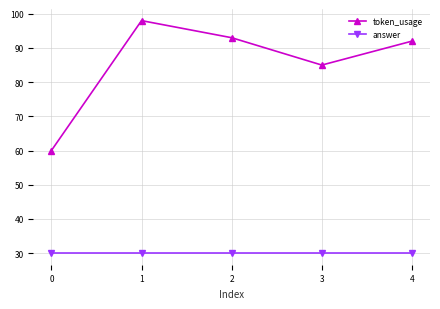

What is the highest value of the answer series?

30